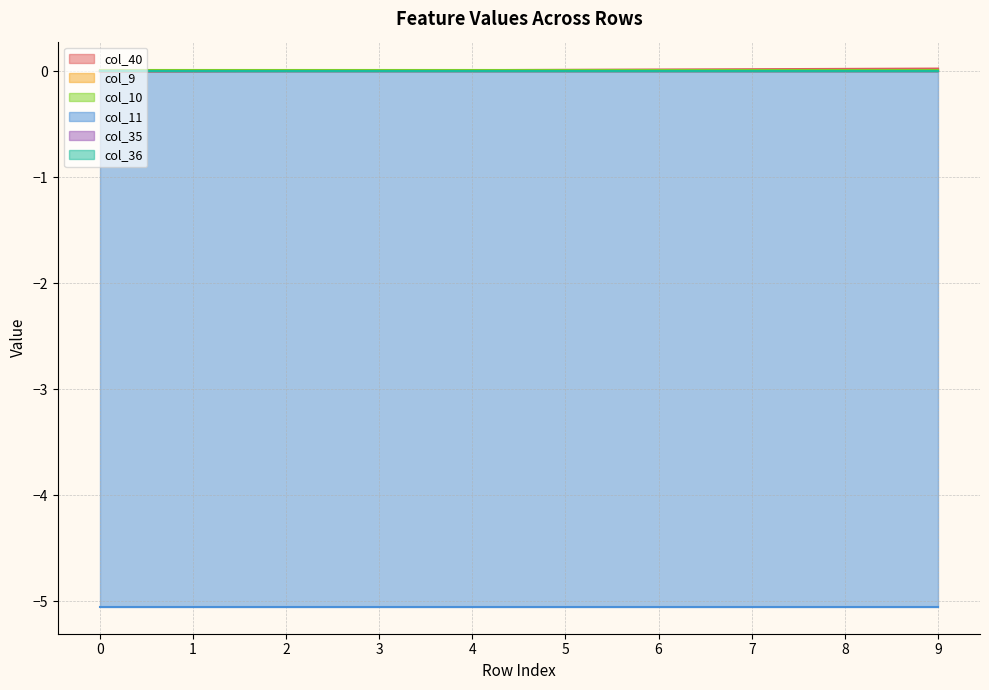

The value of col_11 at 0 is -2.1. True or false?

False